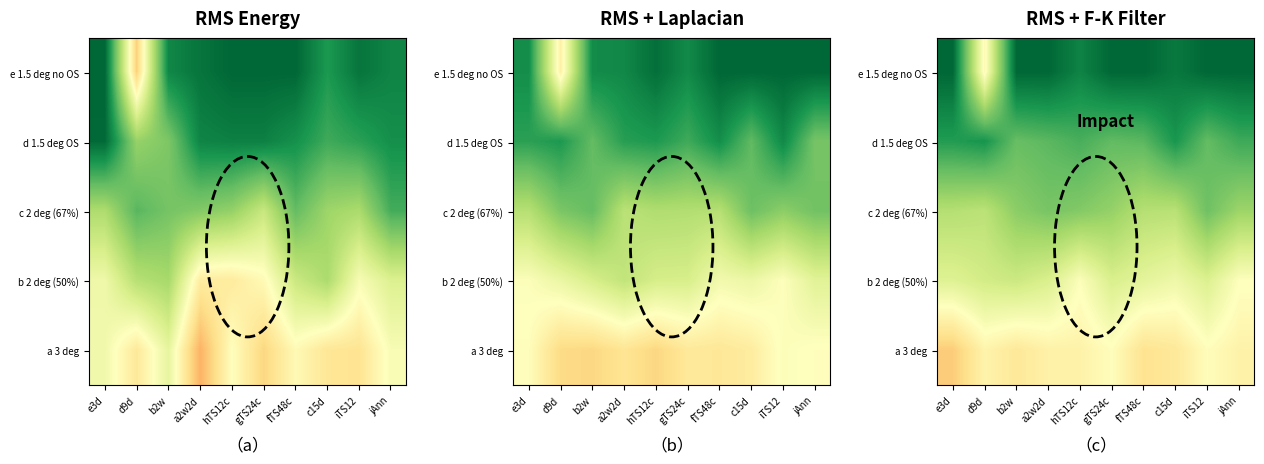

What is the greatest value displayed?

5.5